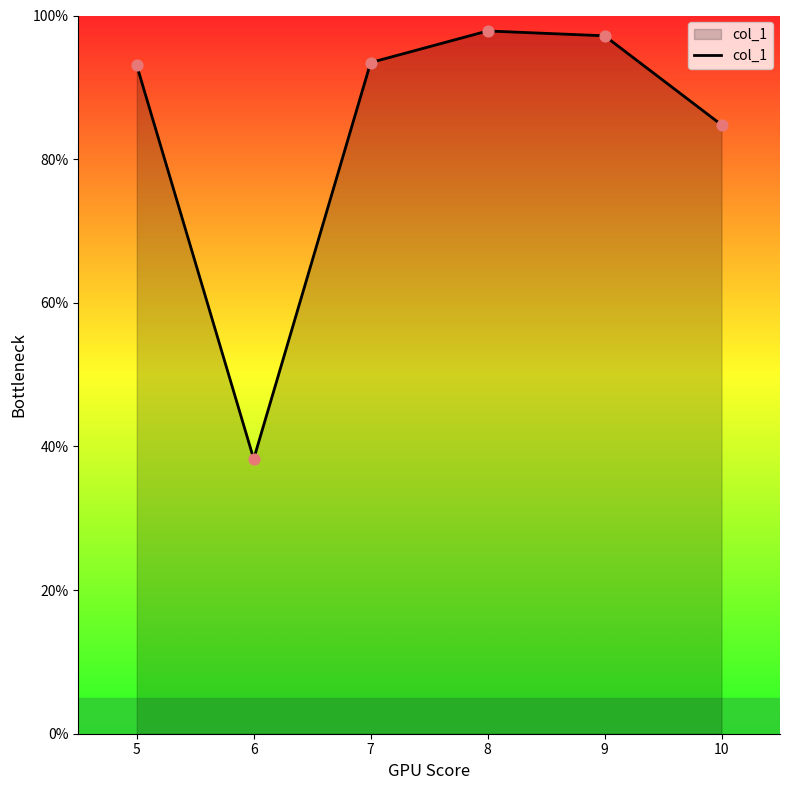

What is the change in value from 5 to 8?

+4.8